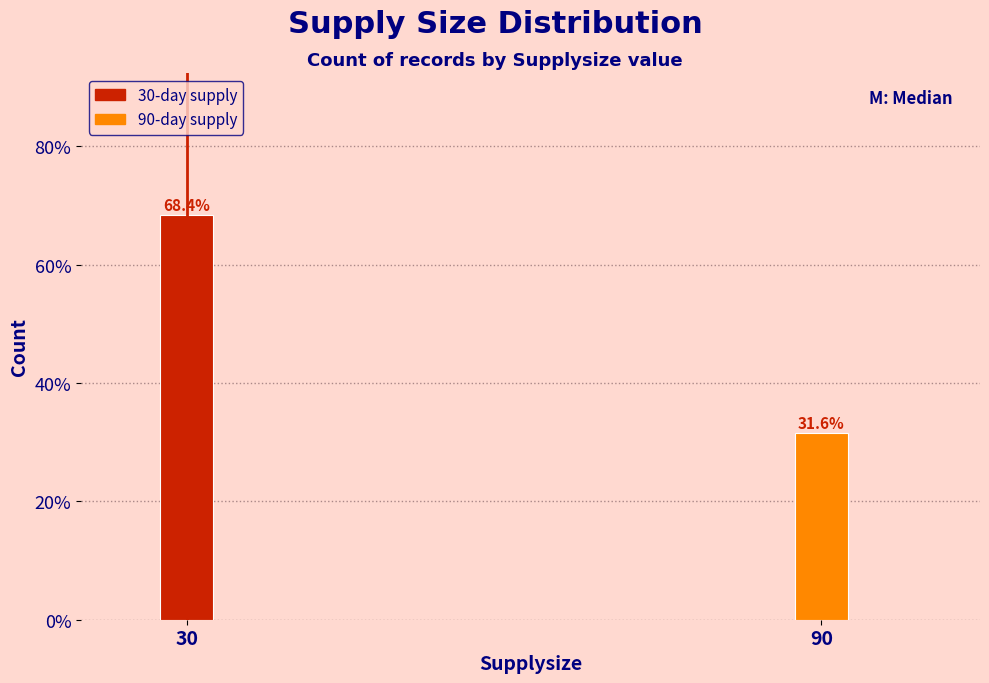

Reading left to right, extract all data points from this chart.

68.4	31.6